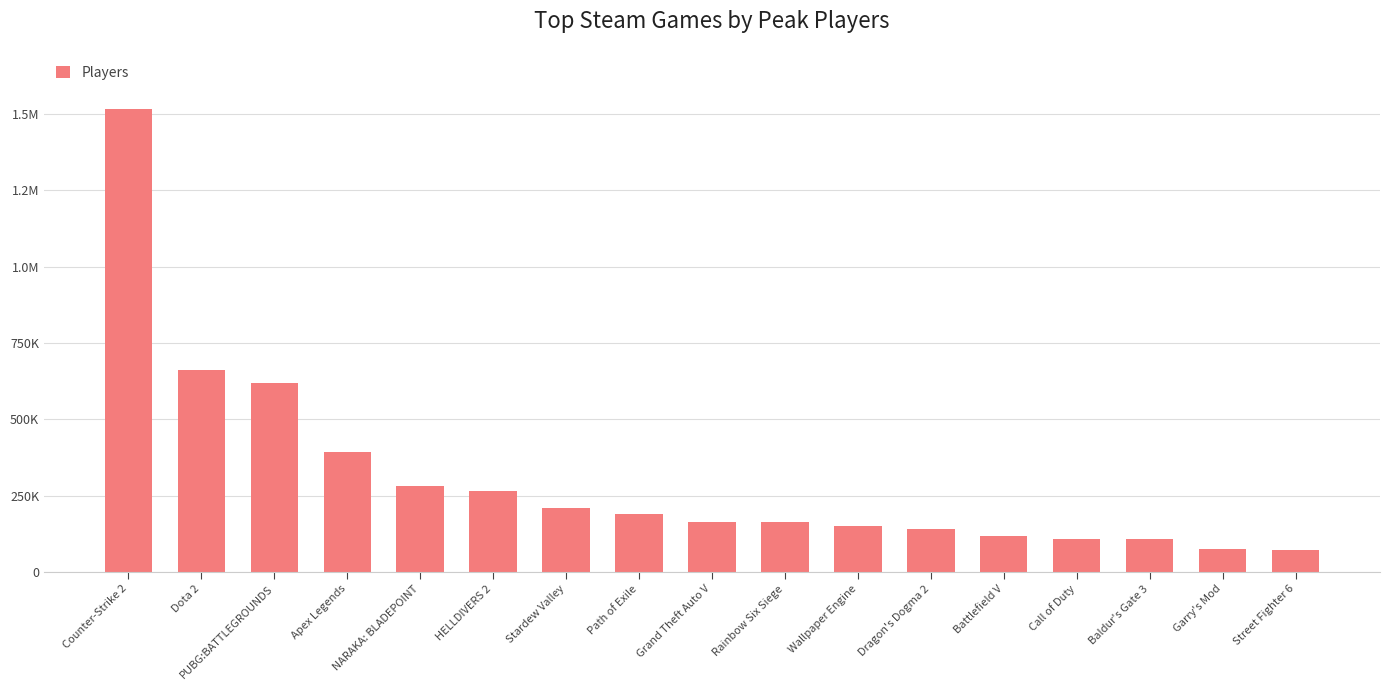

Between Dragon's Dogma 2 and Apex Legends, which is larger?

Apex Legends